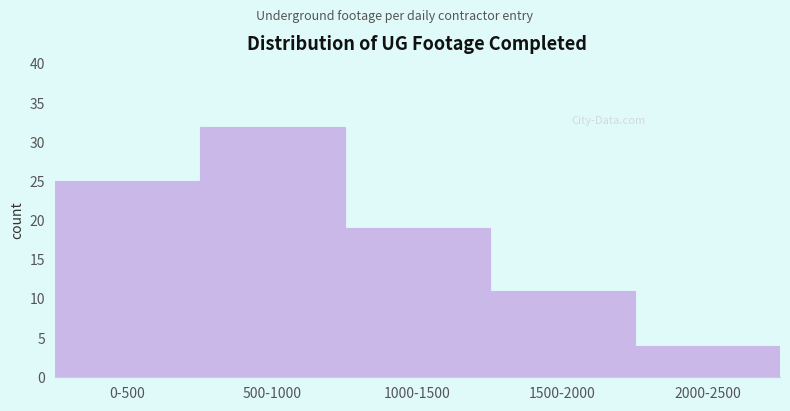

Reading left to right, list all the values displayed in this chart.

25	32	19	11	4